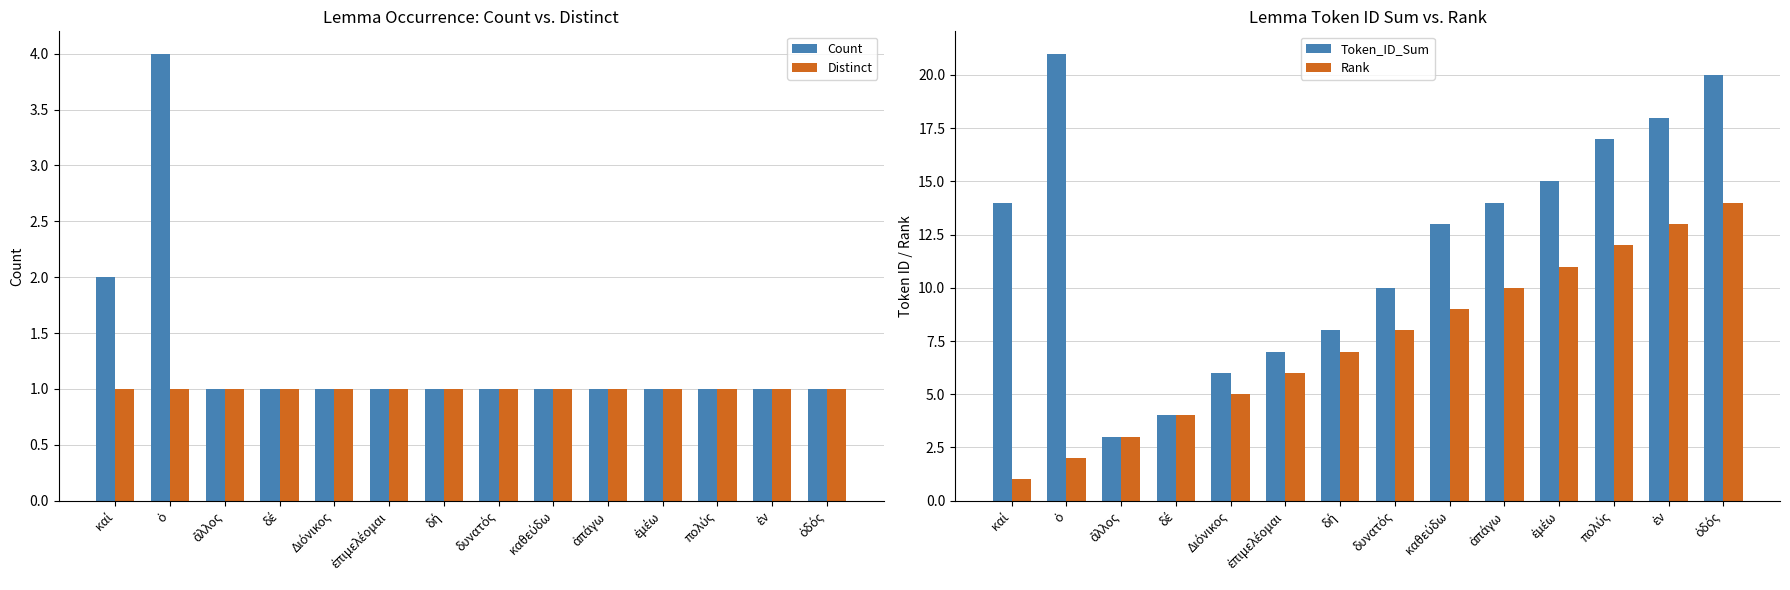

Which series has the widest spread of values?

Token_ID_Sum